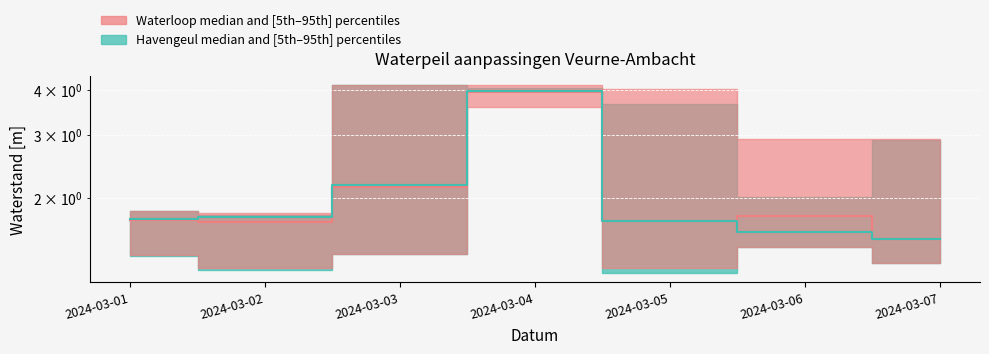

Reading left to right, what are all the values shown in this chart?

Waterloop median: 1.7	1.7	2.1	4.0	1.7	1.8	1.5
Havengeul median: 1.8	1.8	2.2	4.0	1.7	1.6	1.5